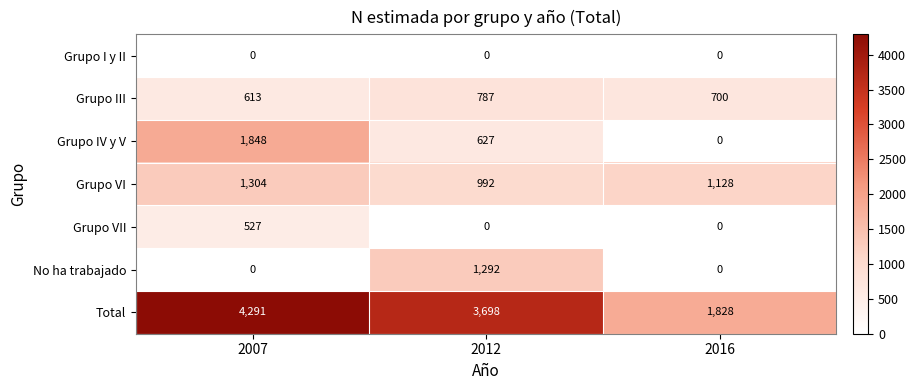

List the series in order of their peak value, lowest first.

Grupo I y II, Grupo VII, Grupo III, No ha trabajado, Grupo VI, Grupo IV y V, Total